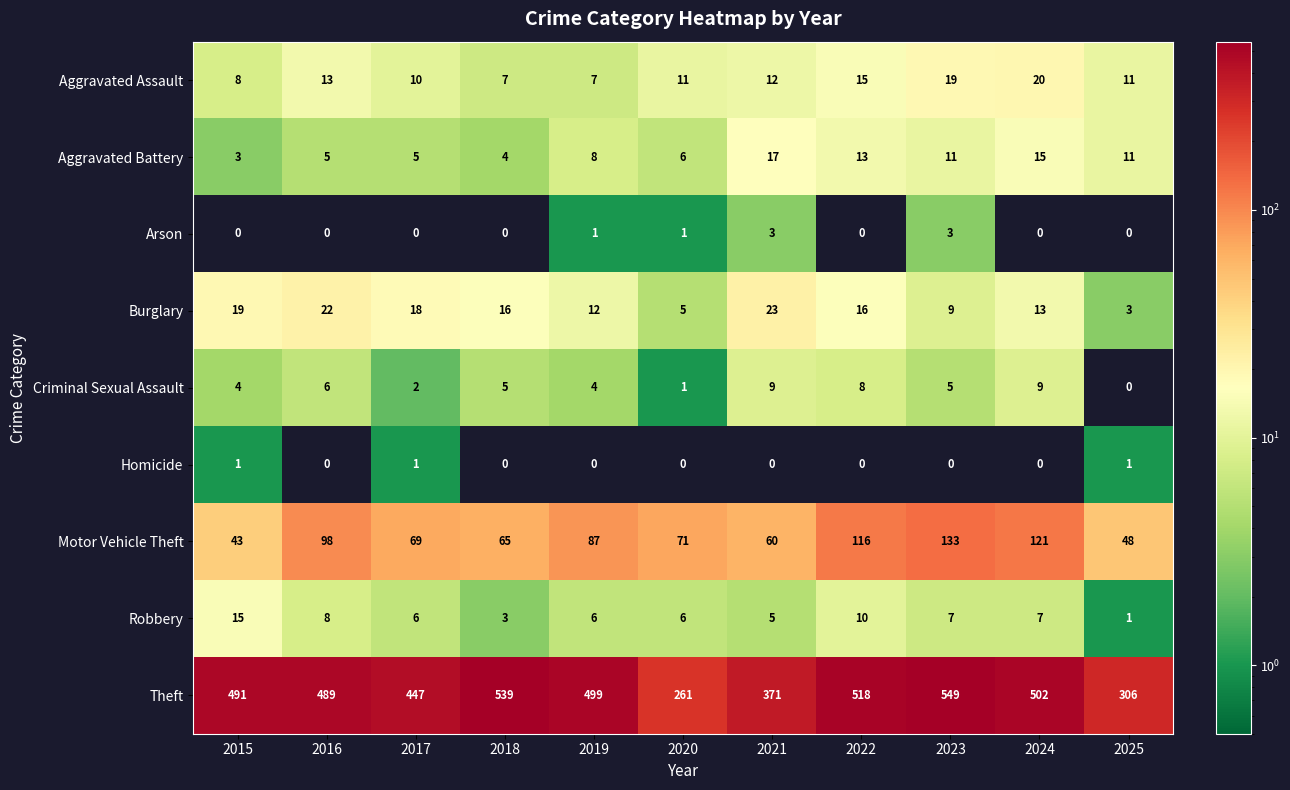

Which series changed the most between 2020 and 2021?

Theft